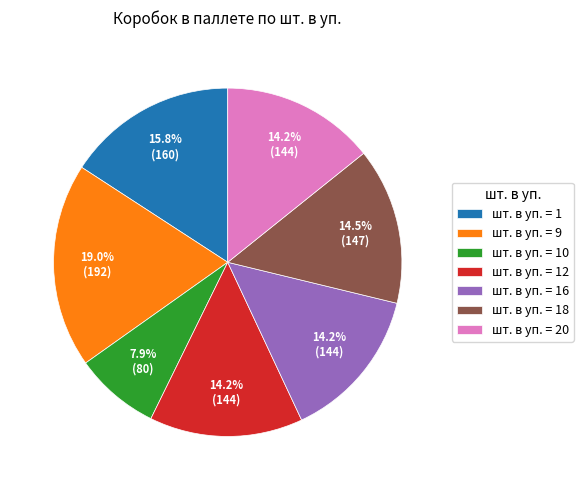

How many slices are in this pie chart?

7